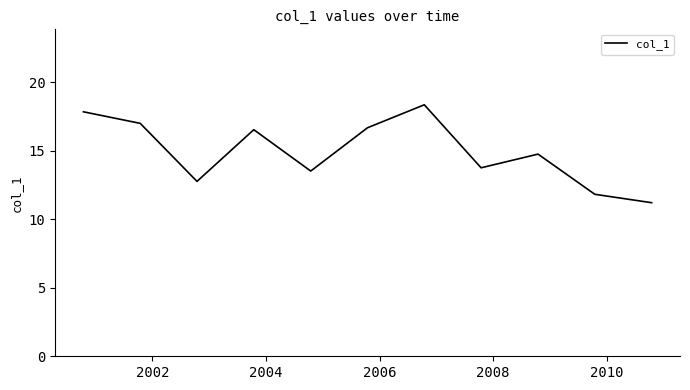

What is the minimum value shown in the chart?

11.2